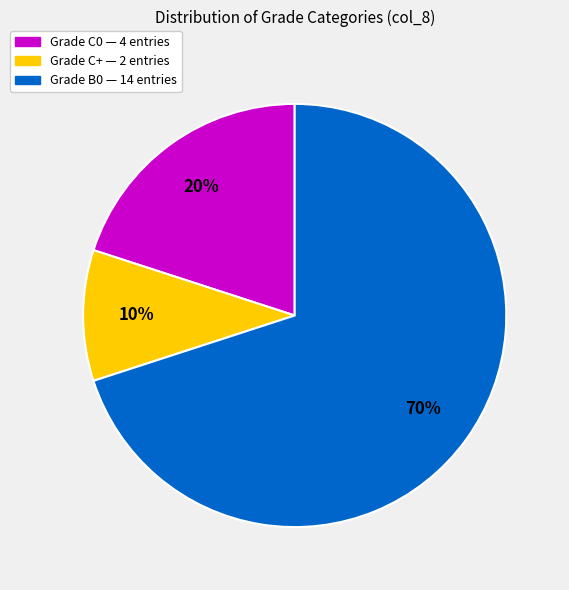

What is the smallest slice in the pie chart?

Grade C+ — 2 entries